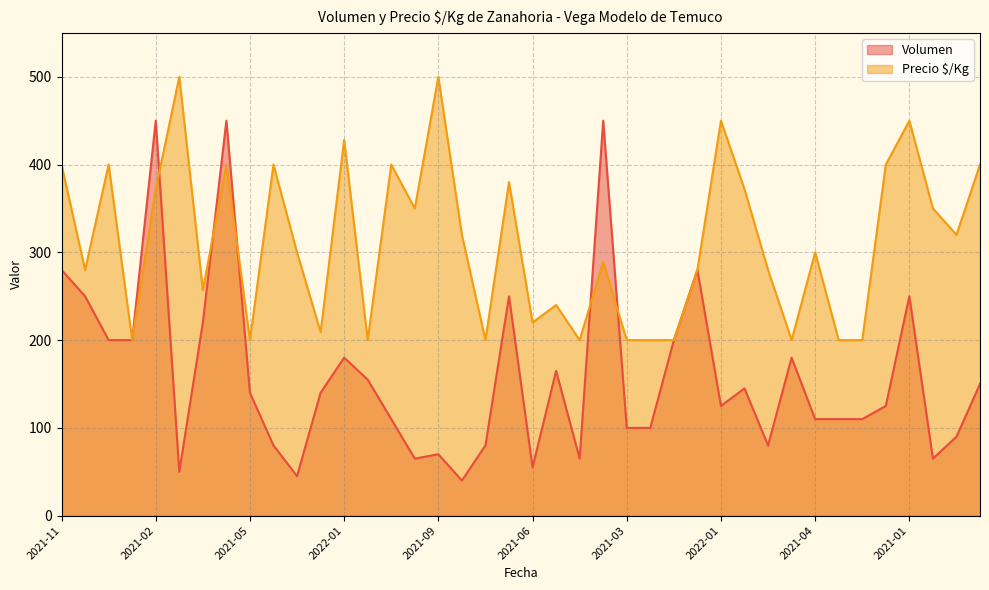

At 2021-04, list the series in order from smallest to largest.

Volumen, Precio $/Kg